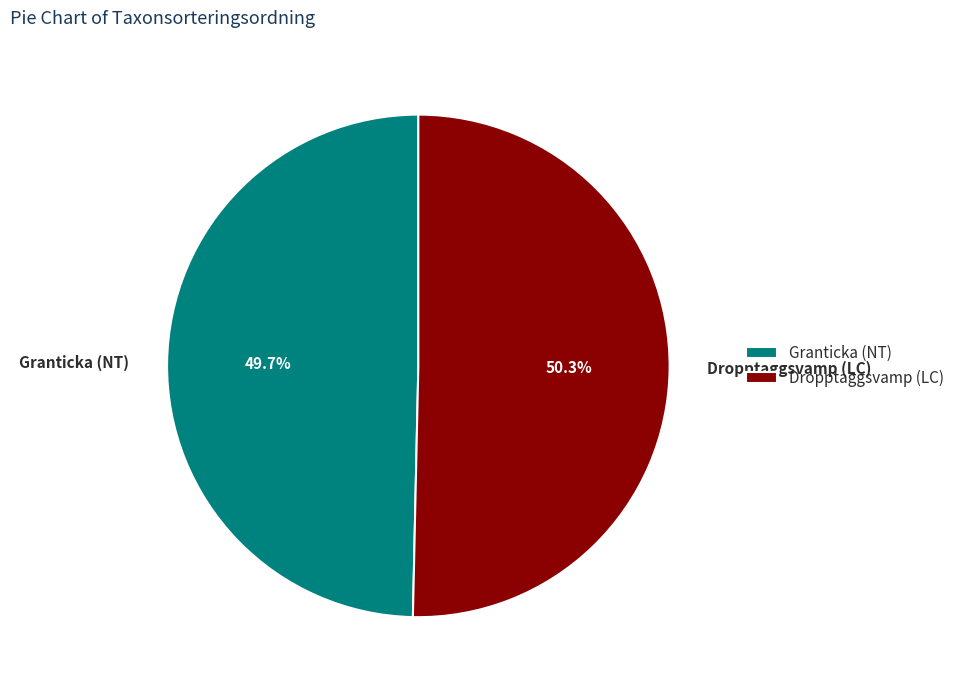

Is the sum of Granticka (NT) and Dropptaggsvamp (LC) greater than half?

Yes